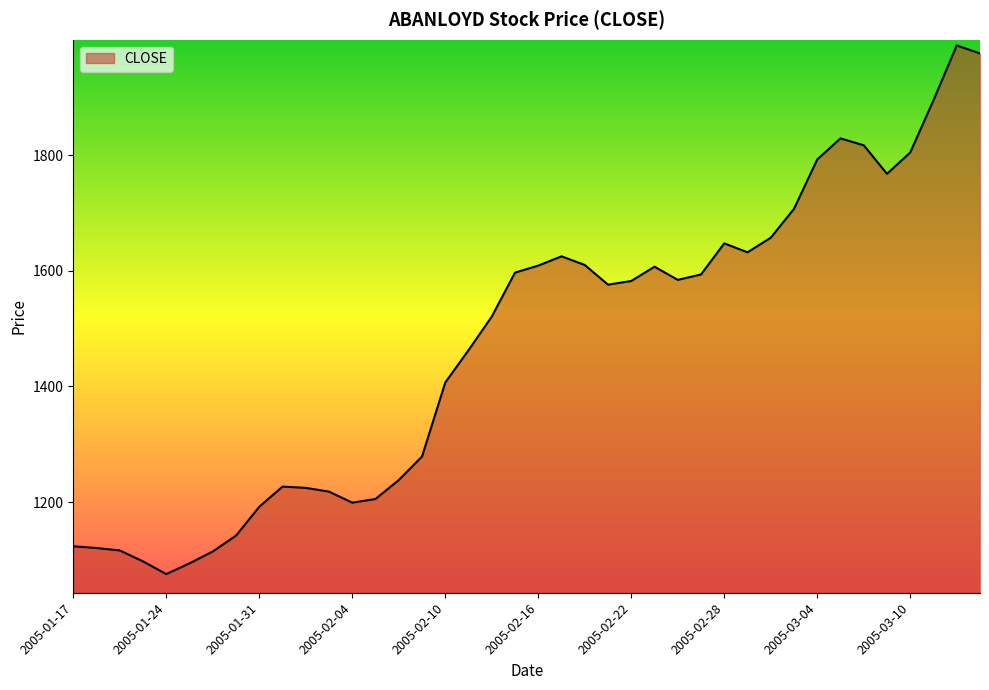

What is the greatest value displayed?

1989.7